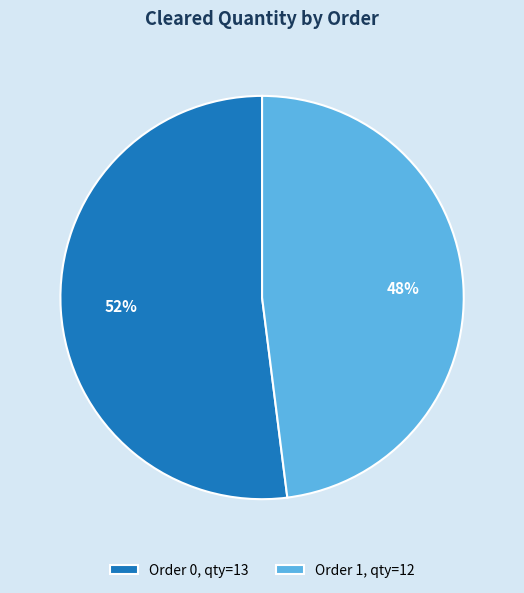

To the nearest percent, what is the difference between the largest and smallest slice percentages?

4%